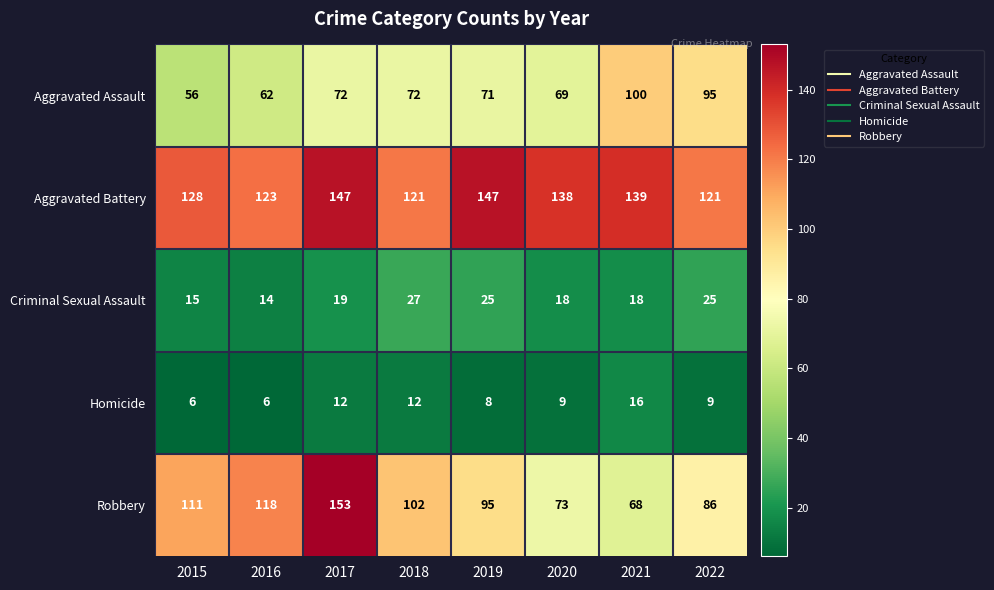

Which series has the largest range (max minus min)?

Robbery